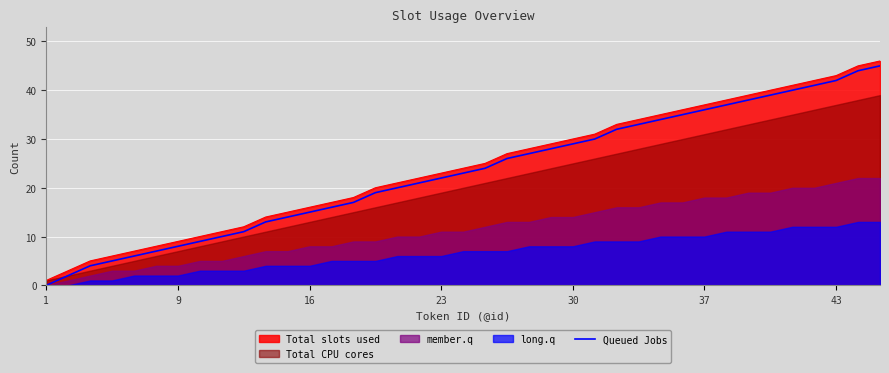

What is the maximum value for Queued Jobs?

45